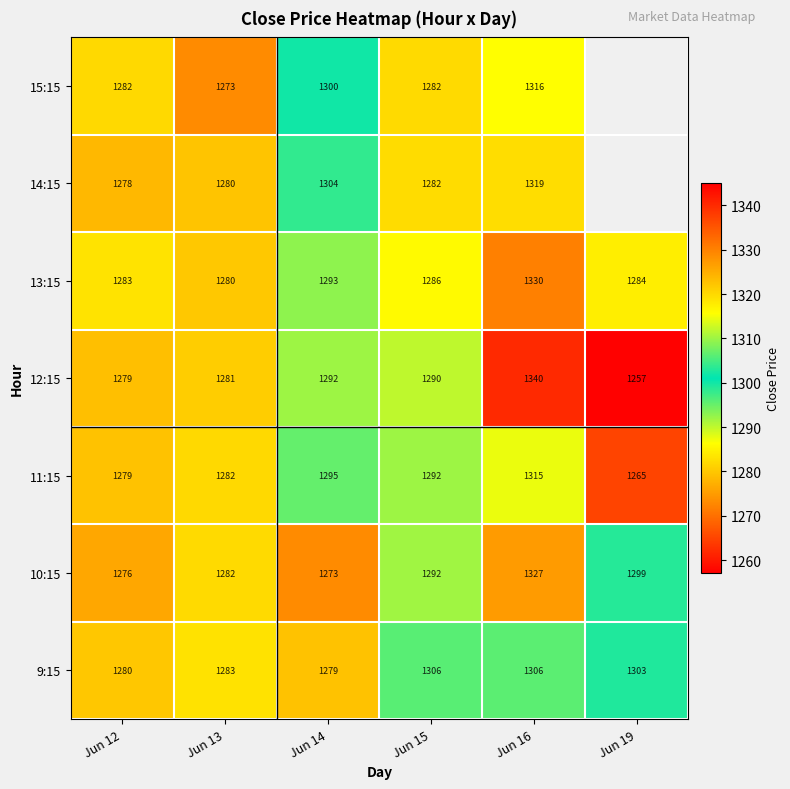

Where does the 13:15 series first go above 1286?

Jun 14